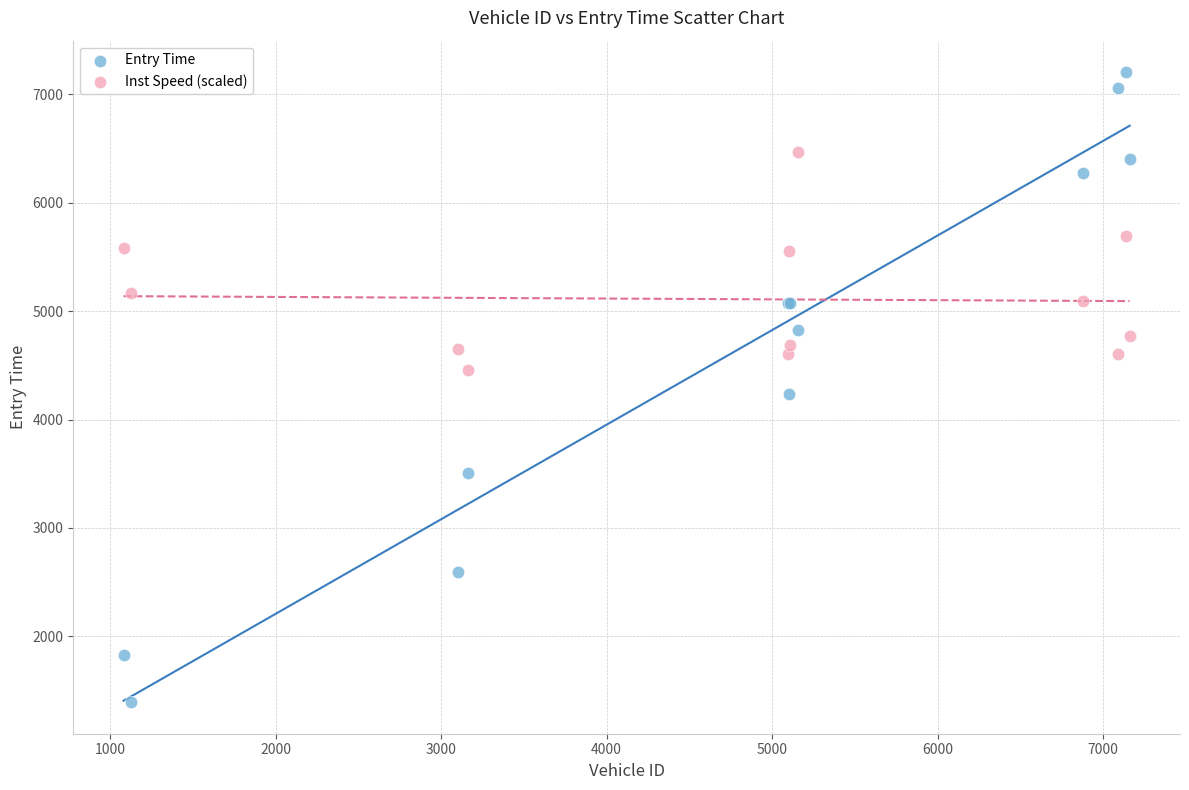

Which series reaches the minimum Y coordinate?

Entry Time